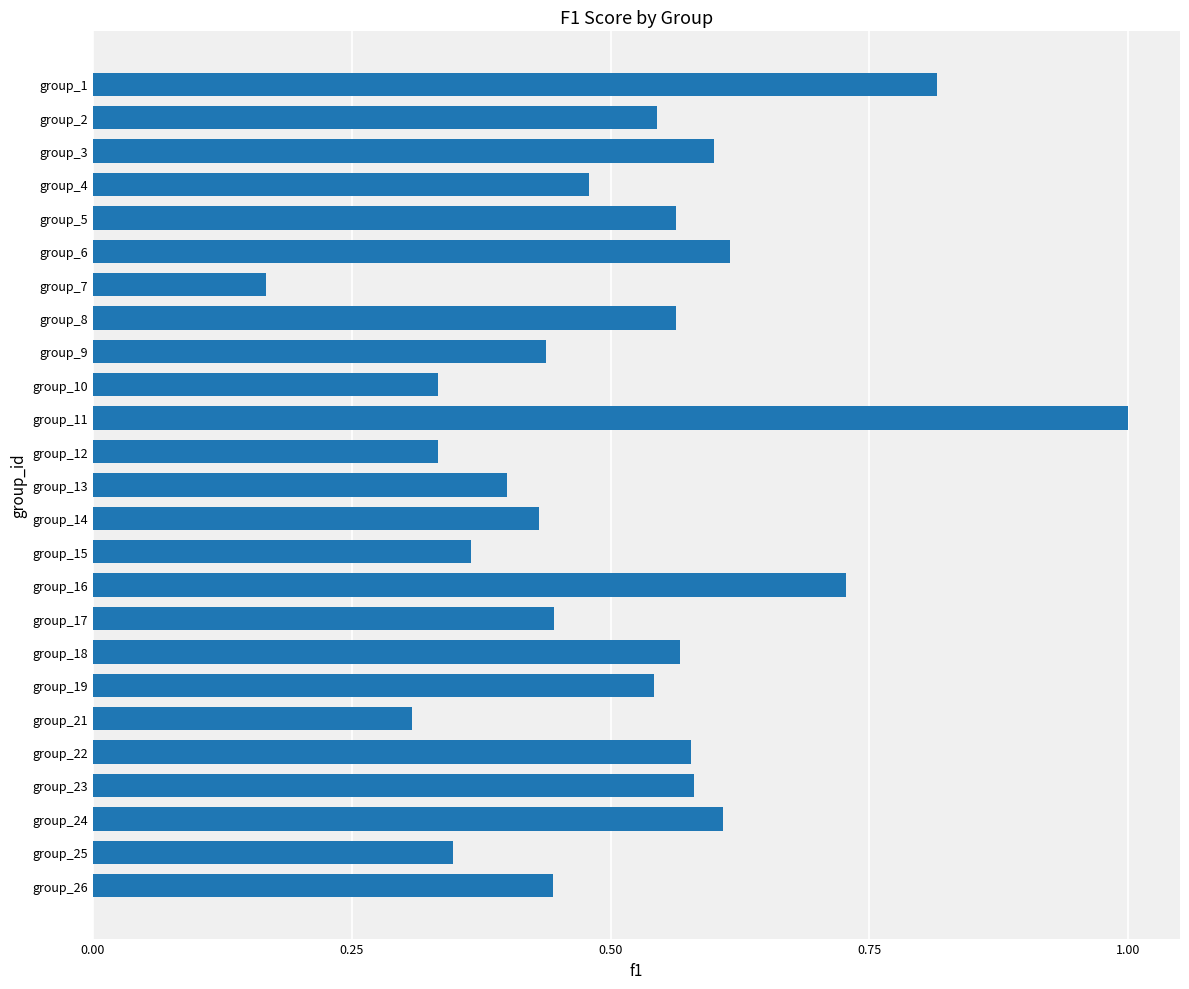

What is the maximum value shown in the chart?

1.0